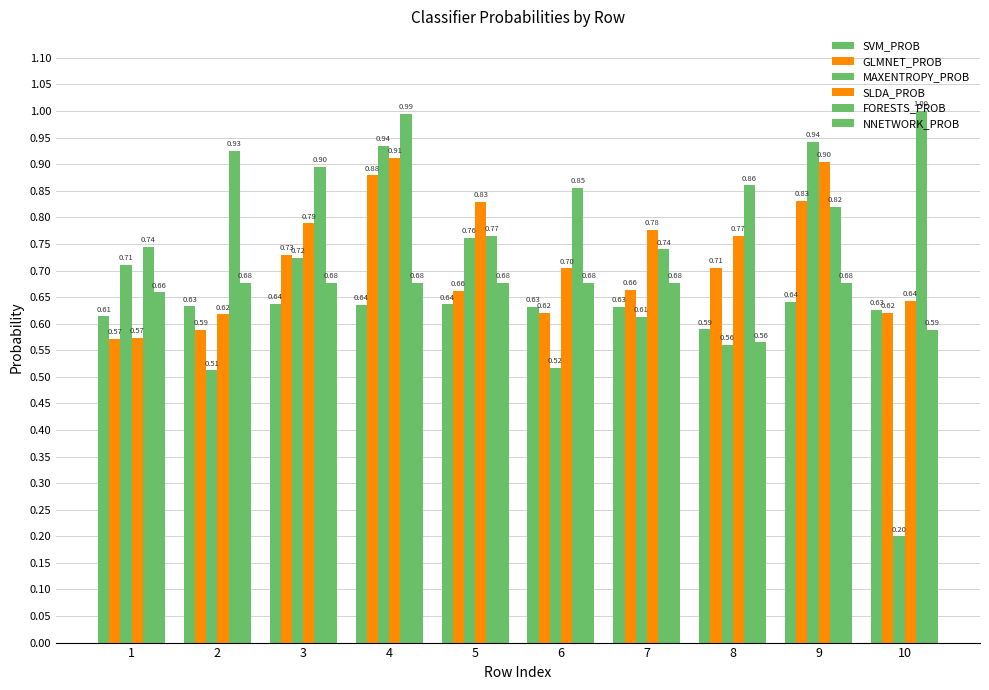

Which series has the widest spread of values?

MAXENTROPY_PROB